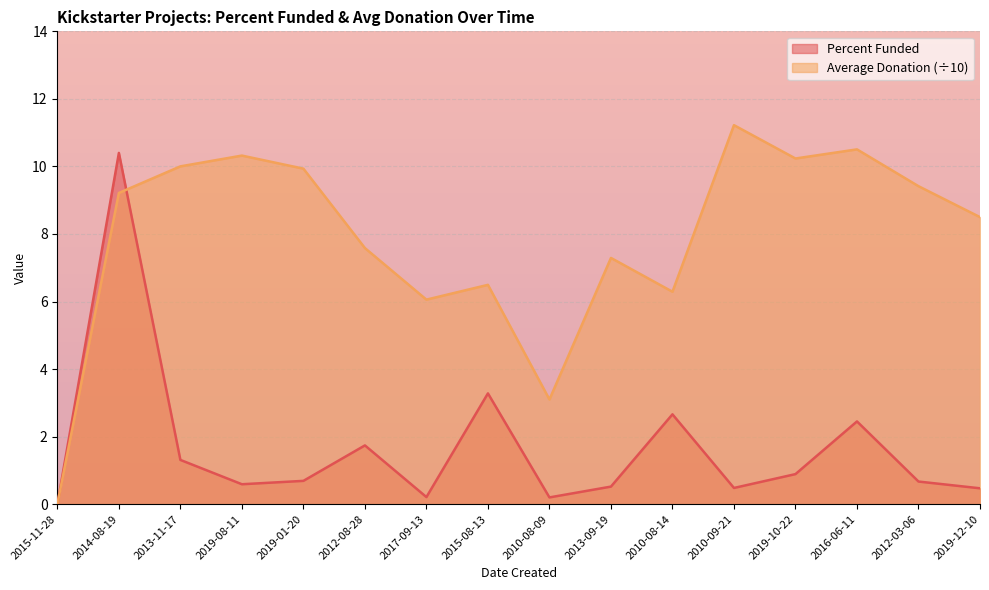

Which series has the largest range (max minus min)?

Average Donation (÷10)